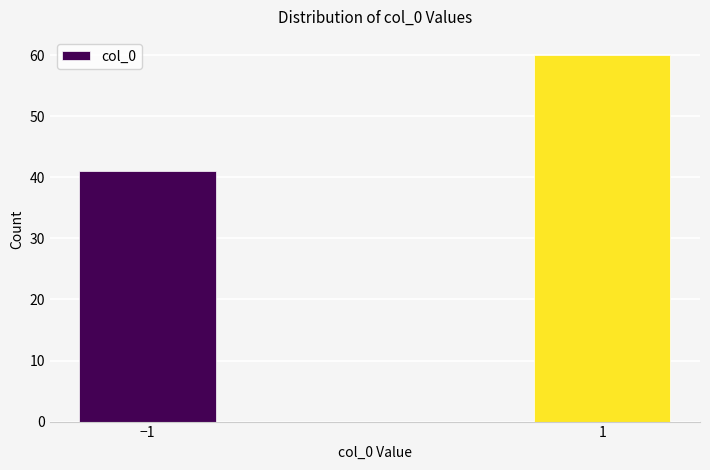

Reading left to right, transcribe all the data shown in this chart.

−1=41	1=60